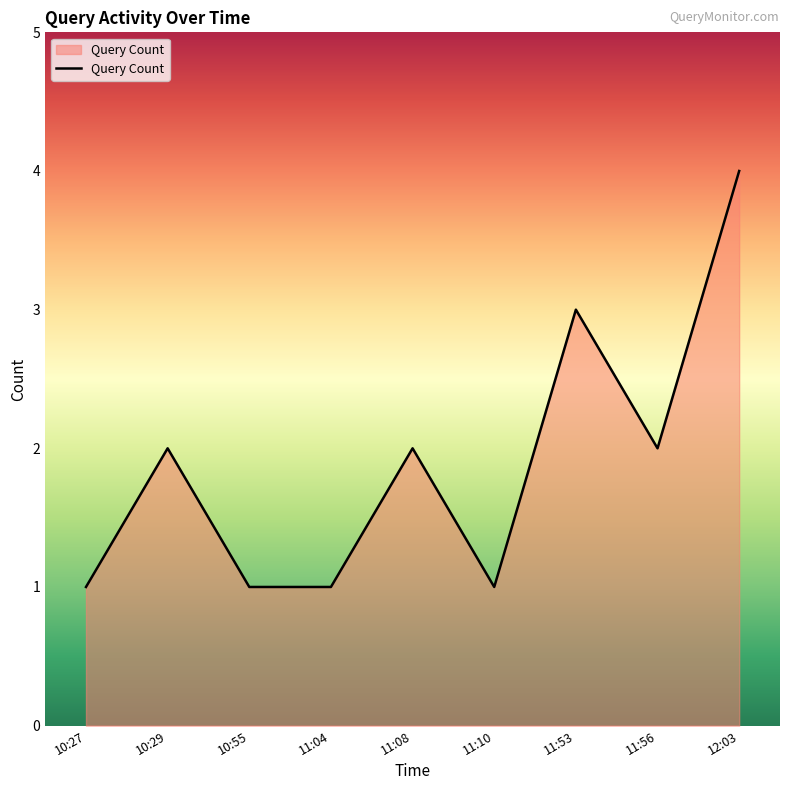

The chart shows a value of 3 at 11:08. True or false?

False